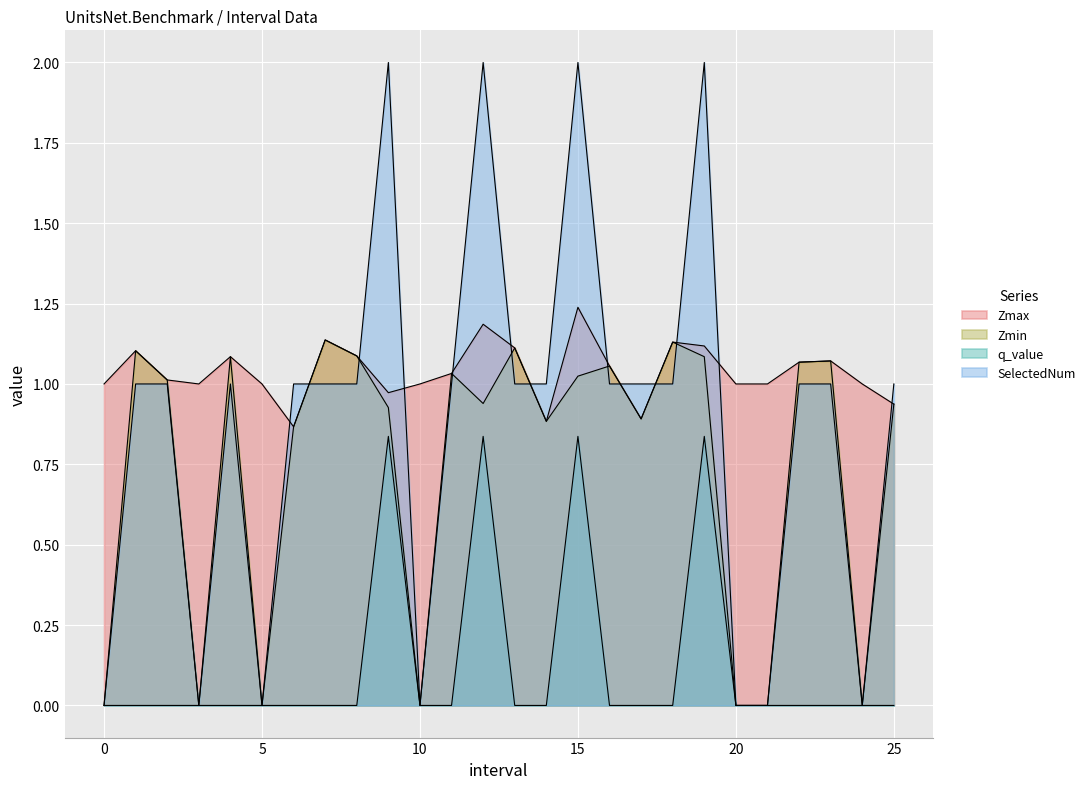

Rank the categories by q_value value from highest to lowest.

9.0, 12.0, 15.0, 19.0, 0, 1.0, 2.0, 3, 4.0, 5, 6.0, 7.0, 8.0, 10, 11.0, 13.0, 14.0, 16.0, 17.0, 18.0, 20, 21, 22.0, 23.0, 24, 25.0